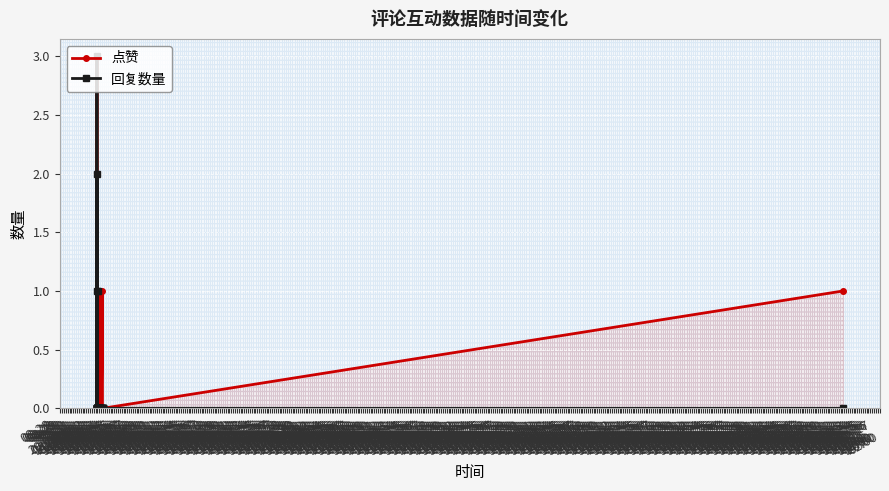

The 回复数量 series shows 2 at 08-30
08:00. True or false?

True